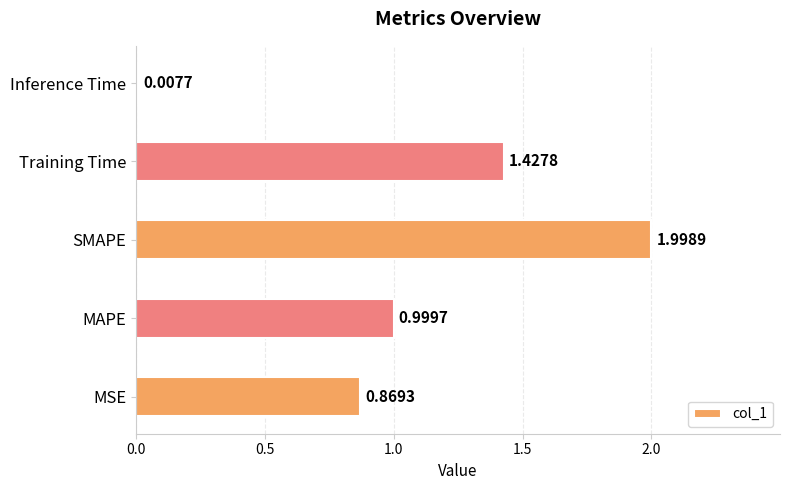

What is the sum of all values?

5.3